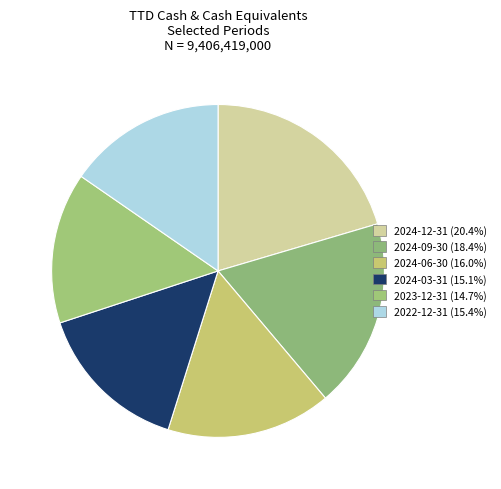

Is there a majority slice in this chart?

No